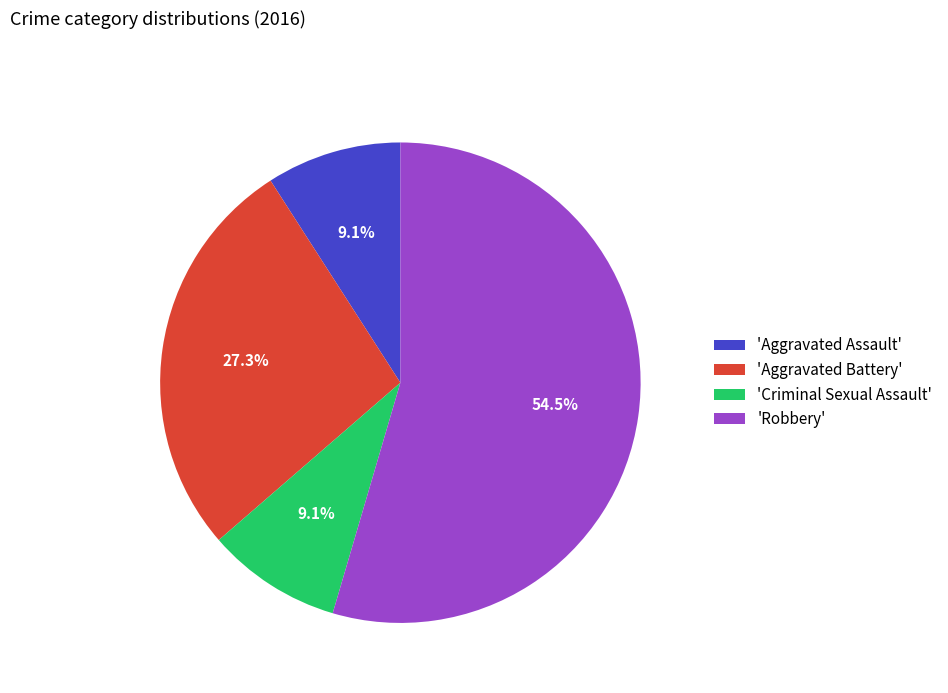

What is the largest slice in the pie chart?

'Robbery'